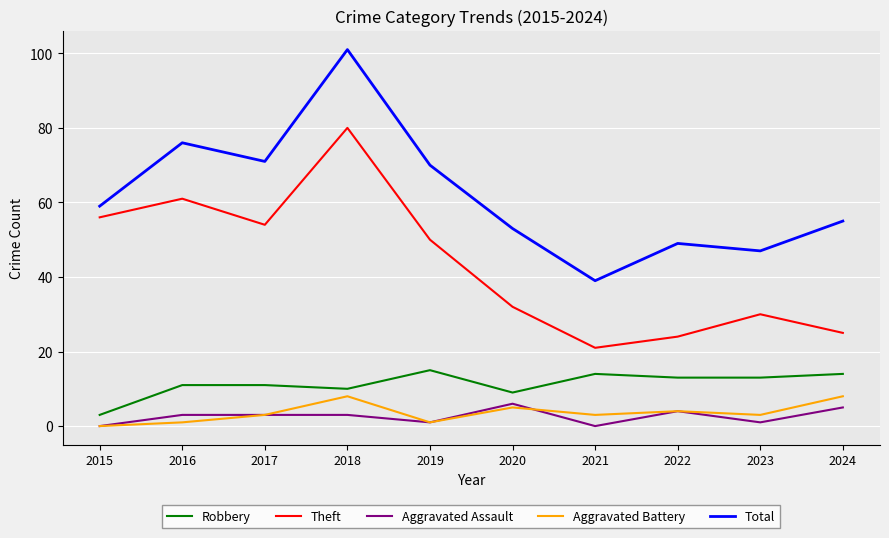

True or false: Aggravated Assault has a value of 3 at 2017.

True